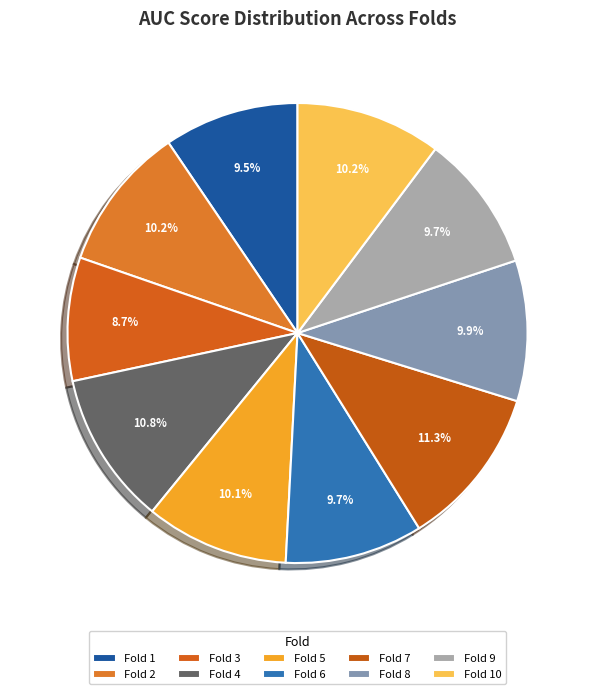

To the nearest percent, what percentage of the pie is Fold 8?

10%